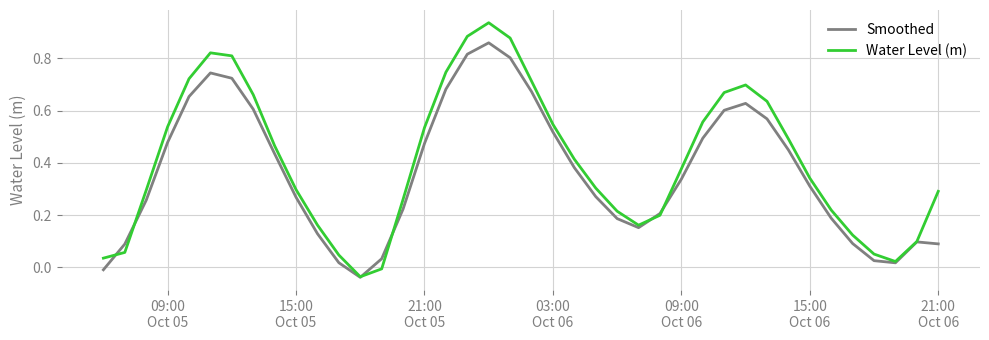

List the series in order of their peak value, highest first.

Water Level (m), Smoothed